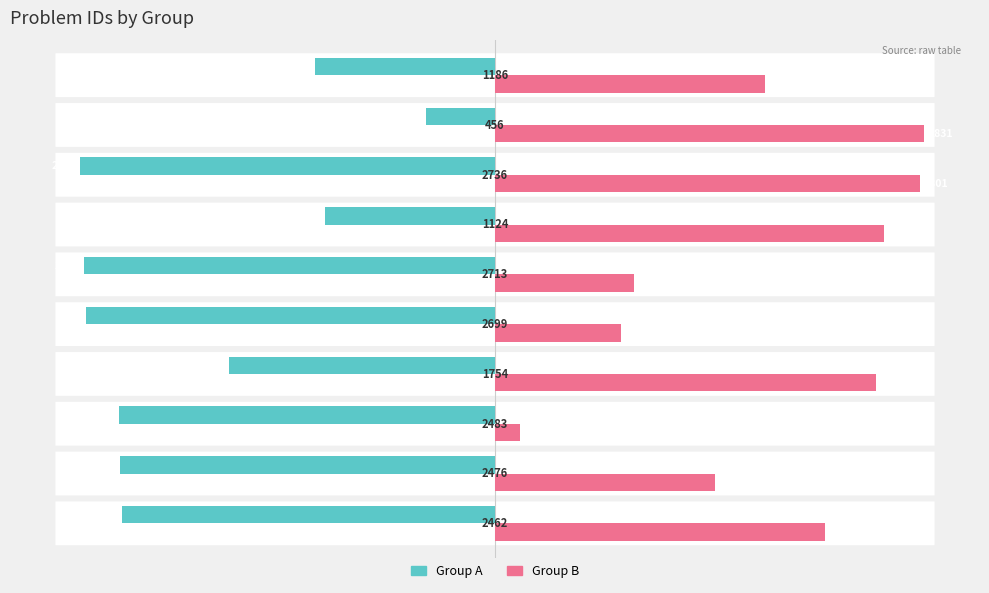

What is the value of the Completed (A) bar at the 1st from the left?

-2462